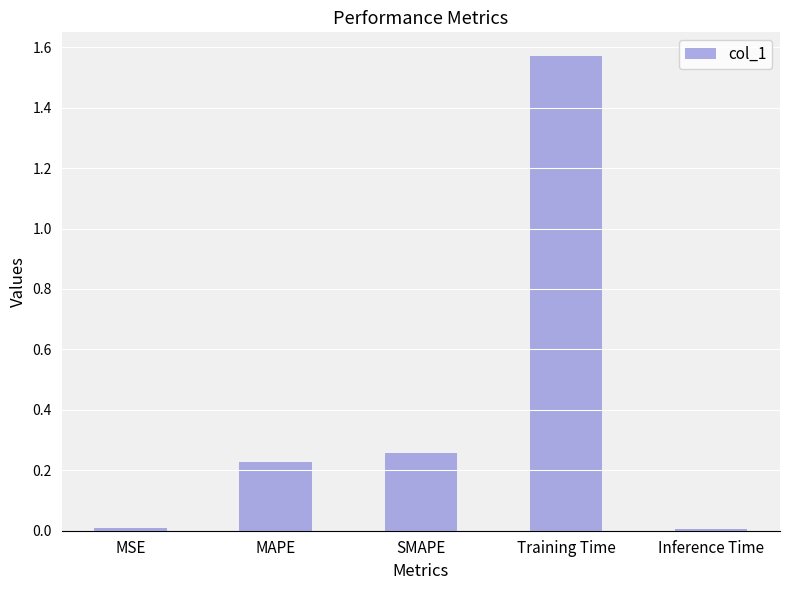

What is the difference between the values at Training Time and MAPE?

1.3